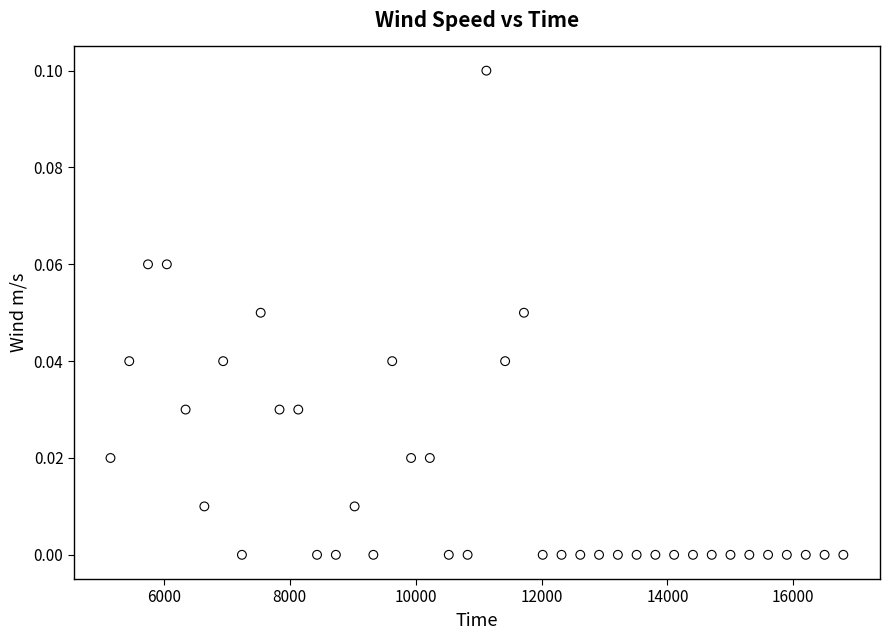

What is the range of X values (max minus min)?

11642.0